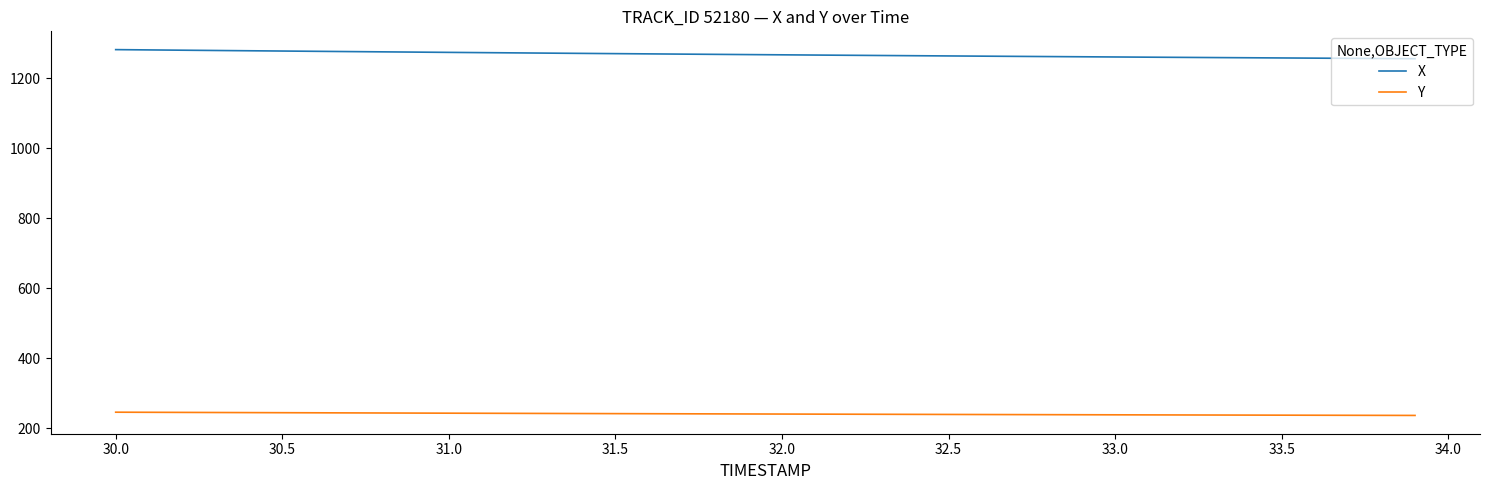

List the series in order of their overall mean, lowest first.

Y, X